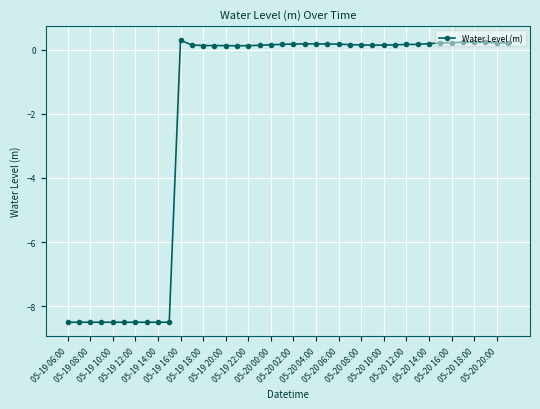

True or false: the data has more than 0 interior local peaks.

True